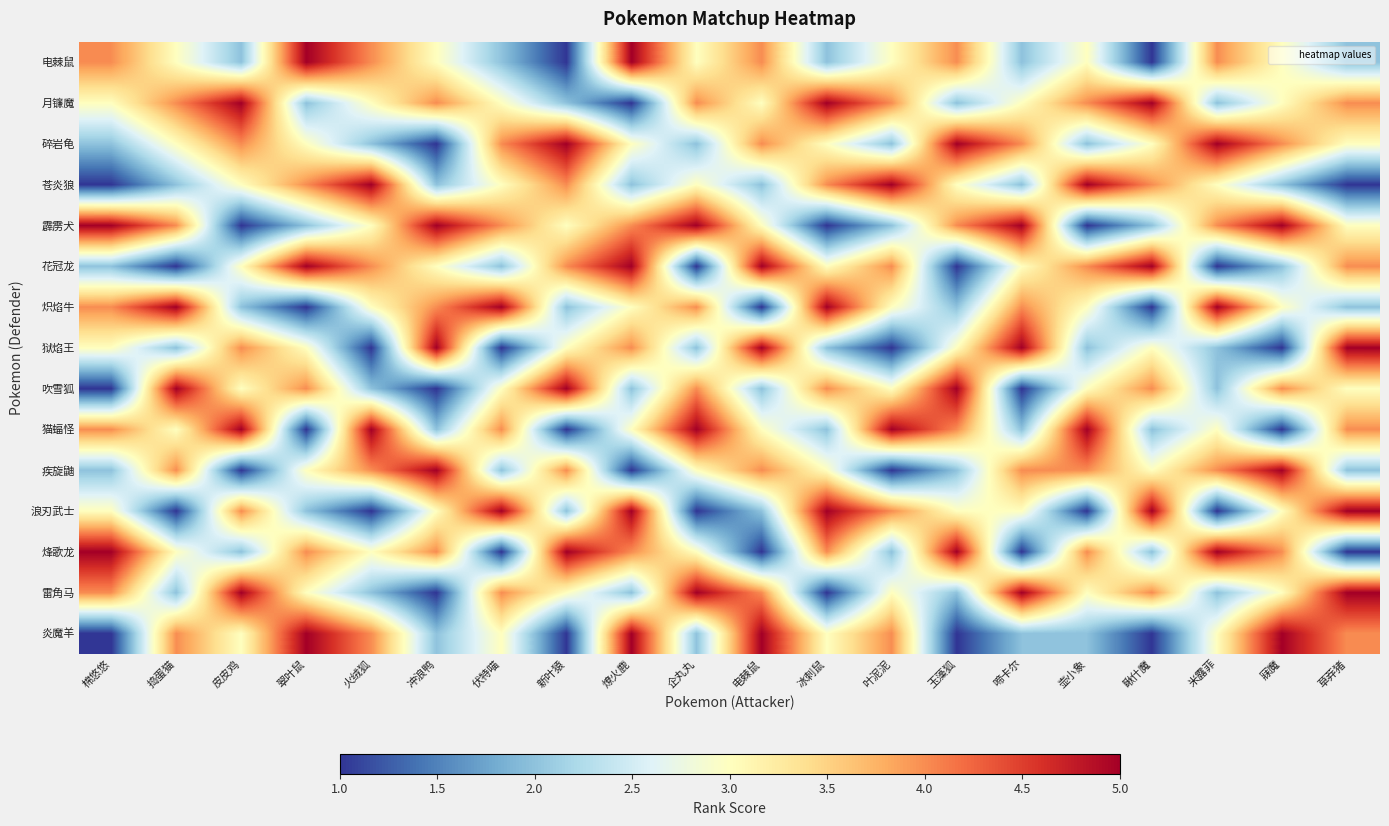

Reading left to right, extract all data points from this chart.

电棘鼠: 棉悠悠=4	捣蛋猫=3	皮皮鸡=2	翠叶鼠=5	火绒狐=4	冲浪鸭=3	伏特喵=2	新叶猿=1	燎火鹿=5	企丸丸=3	电棘鼠=4	冰刺鼠=2	叶泥泥=3	玉藻狐=4	啼卡尔=2	壶小象=3	瞅什魔=1	米露菲=4	寐魔=3	草莽猪=2
月镰魔: 棉悠悠=3	捣蛋猫=4	皮皮鸡=5	翠叶鼠=2	火绒狐=3	冲浪鸭=4	伏特喵=3	新叶猿=2	燎火鹿=1	企丸丸=4	电棘鼠=3	冰刺鼠=5	叶泥泥=4	玉藻狐=2	啼卡尔=3	壶小象=4	瞅什魔=5	米露菲=2	寐魔=3	草莽猪=4
碎岩龟: 棉悠悠=2	捣蛋猫=3	皮皮鸡=4	翠叶鼠=3	火绒狐=2	冲浪鸭=1	伏特喵=4	新叶猿=5	燎火鹿=3	企丸丸=2	电棘鼠=4	冰刺鼠=3	叶泥泥=2	玉藻狐=5	啼卡尔=4	壶小象=2	瞅什魔=3	米露菲=5	寐魔=4	草莽猪=3
苍炎狼: 棉悠悠=1	捣蛋猫=2	皮皮鸡=3	翠叶鼠=4	火绒狐=5	冲浪鸭=2	伏特喵=3	新叶猿=4	燎火鹿=2	企丸丸=3	电棘鼠=2	冰刺鼠=4	叶泥泥=5	玉藻狐=3	啼卡尔=2	壶小象=5	瞅什魔=4	米露菲=3	寐魔=2	草莽猪=1
霹雳犬: 棉悠悠=5	捣蛋猫=4	皮皮鸡=1	翠叶鼠=2	火绒狐=3	冲浪鸭=5	伏特喵=4	新叶猿=3	燎火鹿=4	企丸丸=5	电棘鼠=3	冰刺鼠=1	叶泥泥=2	玉藻狐=4	啼卡尔=5	壶小象=1	瞅什魔=2	米露菲=4	寐魔=5	草莽猪=3
花冠龙: 棉悠悠=2	捣蛋猫=1	皮皮鸡=3	翠叶鼠=5	火绒狐=4	冲浪鸭=3	伏特喵=2	新叶猿=4	燎火鹿=5	企丸丸=1	电棘鼠=5	冰刺鼠=3	叶泥泥=4	玉藻狐=1	啼卡尔=3	壶小象=4	瞅什魔=5	米露菲=1	寐魔=2	草莽猪=4
炽焰牛: 棉悠悠=4	捣蛋猫=5	皮皮鸡=2	翠叶鼠=1	火绒狐=3	冲浪鸭=4	伏特喵=5	新叶猿=2	燎火鹿=3	企丸丸=4	电棘鼠=1	冰刺鼠=5	叶泥泥=3	玉藻狐=2	啼卡尔=4	壶小象=3	瞅什魔=1	米露菲=5	寐魔=3	草莽猪=2
狱焰王: 棉悠悠=3	捣蛋猫=2	皮皮鸡=4	翠叶鼠=3	火绒狐=1	冲浪鸭=5	伏特喵=1	新叶猿=3	燎火鹿=4	企丸丸=2	电棘鼠=5	冰刺鼠=2	叶泥泥=1	玉藻狐=3	啼卡尔=5	壶小象=2	瞅什魔=3	米露菲=2	寐魔=1	草莽猪=5
吹雪狐: 棉悠悠=1	捣蛋猫=5	皮皮鸡=3	翠叶鼠=4	火绒狐=2	冲浪鸭=1	伏特喵=3	新叶猿=5	燎火鹿=2	企丸丸=4	电棘鼠=2	冰刺鼠=4	叶泥泥=3	玉藻狐=5	啼卡尔=1	壶小象=3	瞅什魔=4	米露菲=2	寐魔=4	草莽猪=3
猫蝠怪: 棉悠悠=4	捣蛋猫=3	皮皮鸡=5	翠叶鼠=1	火绒狐=5	冲浪鸭=2	伏特喵=4	新叶猿=1	燎火鹿=3	企丸丸=5	电棘鼠=3	冰刺鼠=2	叶泥泥=5	玉藻狐=4	啼卡尔=2	壶小象=5	瞅什魔=2	米露菲=3	寐魔=1	草莽猪=4
疾旋鼬: 棉悠悠=2	捣蛋猫=4	皮皮鸡=1	翠叶鼠=3	火绒狐=4	冲浪鸭=5	伏特喵=2	新叶猿=4	燎火鹿=1	企丸丸=3	电棘鼠=4	冰刺鼠=3	叶泥泥=1	玉藻狐=2	啼卡尔=4	壶小象=4	瞅什魔=3	米露菲=4	寐魔=5	草莽猪=2
浪刃武士: 棉悠悠=3	捣蛋猫=1	皮皮鸡=4	翠叶鼠=2	火绒狐=1	冲浪鸭=3	伏特喵=5	新叶猿=2	燎火鹿=5	企丸丸=1	电棘鼠=2	冰刺鼠=5	叶泥泥=4	玉藻狐=3	啼卡尔=3	壶小象=1	瞅什魔=5	米露菲=1	寐魔=3	草莽猪=5
烽歌龙: 棉悠悠=5	捣蛋猫=3	皮皮鸡=2	翠叶鼠=4	火绒狐=3	冲浪鸭=4	伏特喵=1	新叶猿=5	燎火鹿=4	企丸丸=3	电棘鼠=1	冰刺鼠=4	叶泥泥=2	玉藻狐=5	啼卡尔=1	壶小象=4	瞅什魔=2	米露菲=5	寐魔=4	草莽猪=1
雷角马: 棉悠悠=4	捣蛋猫=2	皮皮鸡=5	翠叶鼠=3	火绒狐=2	冲浪鸭=1	伏特喵=4	新叶猿=3	燎火鹿=2	企丸丸=5	电棘鼠=4	冰刺鼠=1	叶泥泥=3	玉藻狐=2	啼卡尔=5	壶小象=3	瞅什魔=4	米露菲=2	寐魔=3	草莽猪=5
炎魔羊: 棉悠悠=1	捣蛋猫=4	皮皮鸡=3	翠叶鼠=5	火绒狐=4	冲浪鸭=2	伏特喵=3	新叶猿=1	燎火鹿=5	企丸丸=2	电棘鼠=5	冰刺鼠=3	叶泥泥=4	玉藻狐=1	啼卡尔=2	壶小象=2	瞅什魔=1	米露菲=3	寐魔=5	草莽猪=4